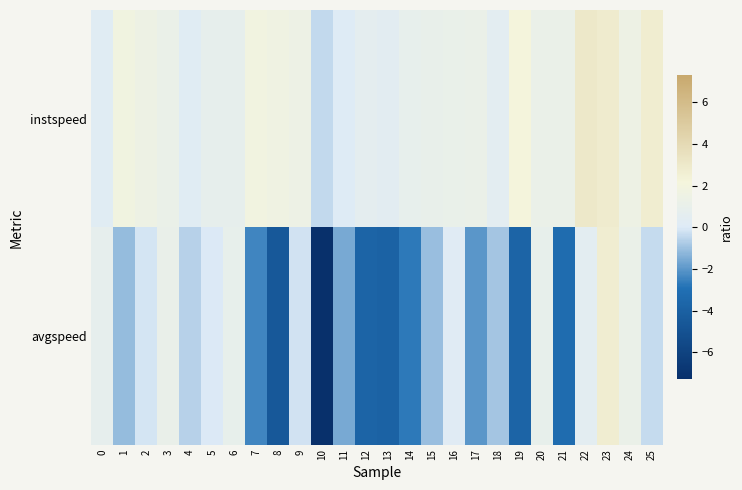

Rank the series at 12 from lowest to highest value.

avgspeed, instspeed